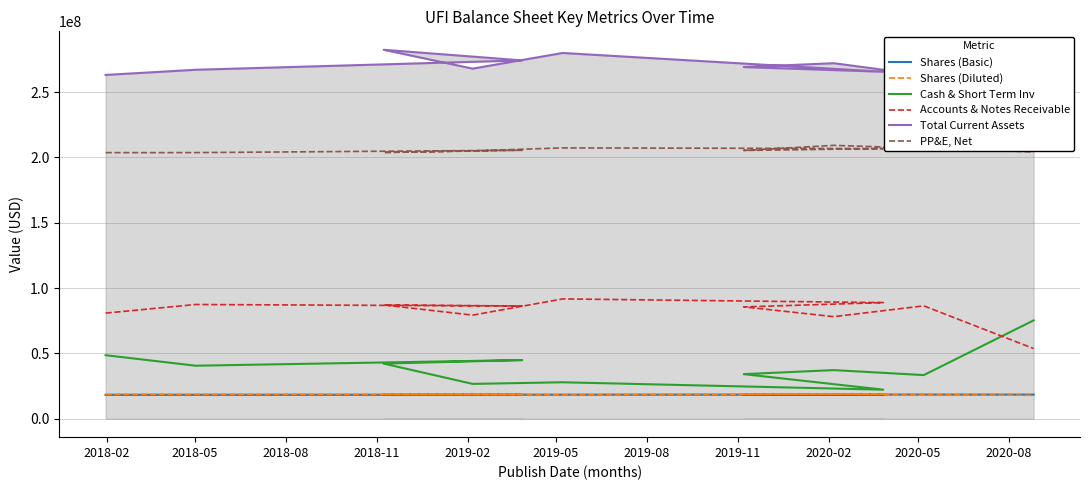

How many lines are shown in the chart?

6